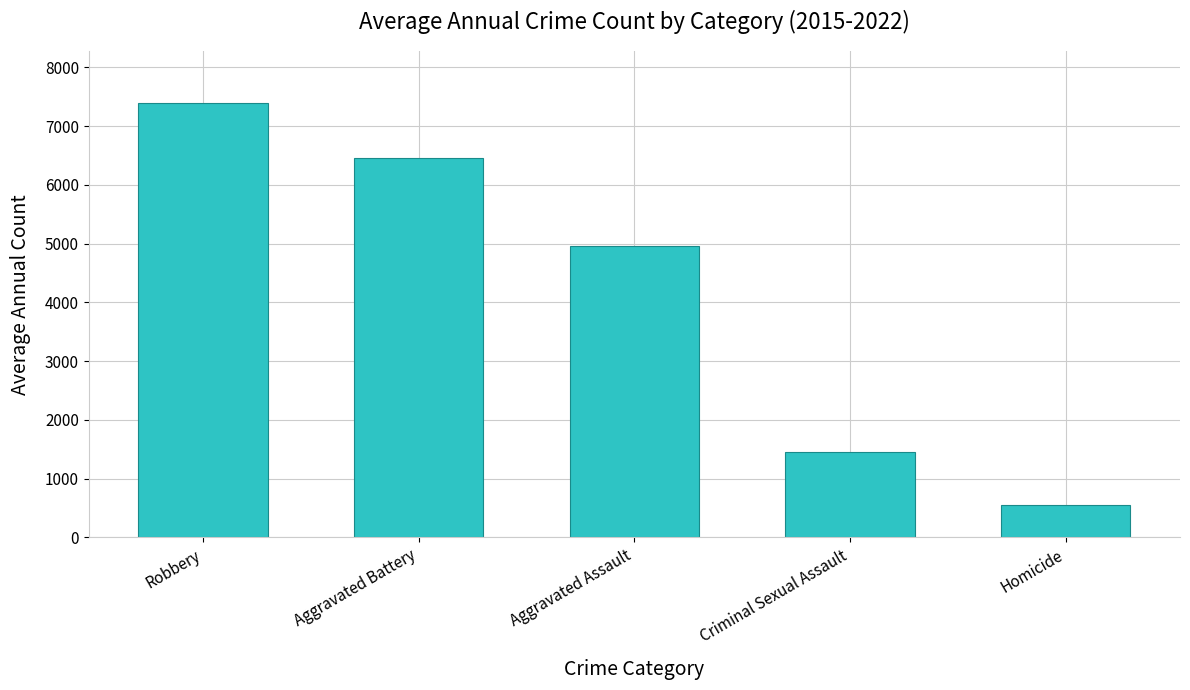

What is the average value?

4157.6